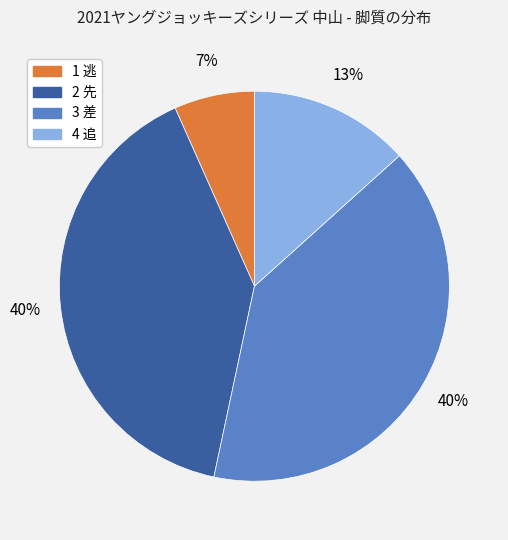

Combined, do 4 追 and 1 逃 account for over 50%?

No